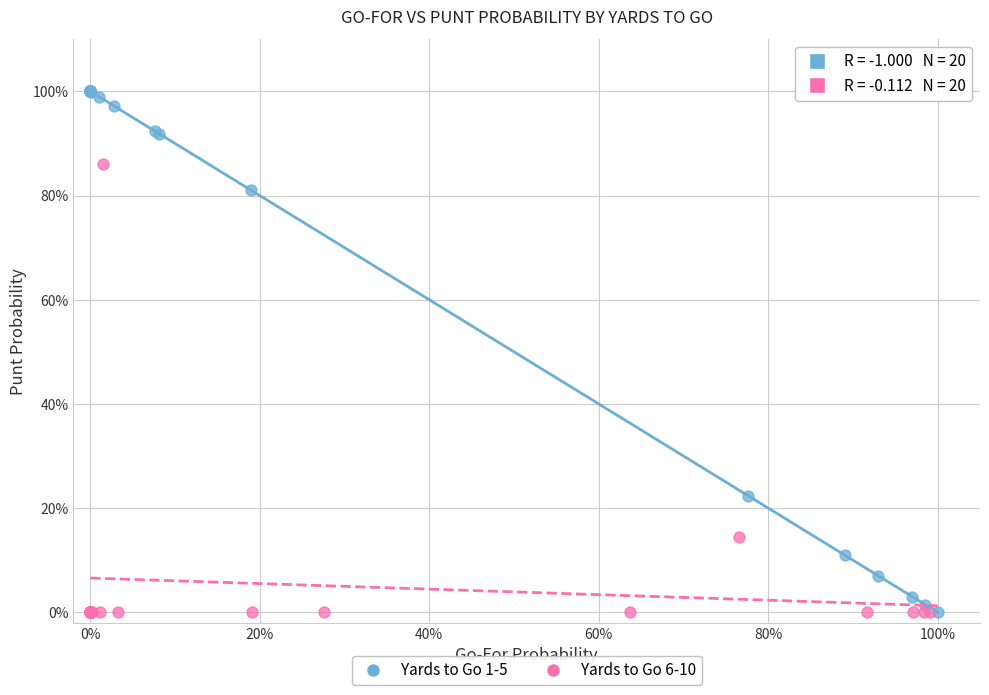

Which series has the largest Y range (max minus min)?

Yards to Go 1-5